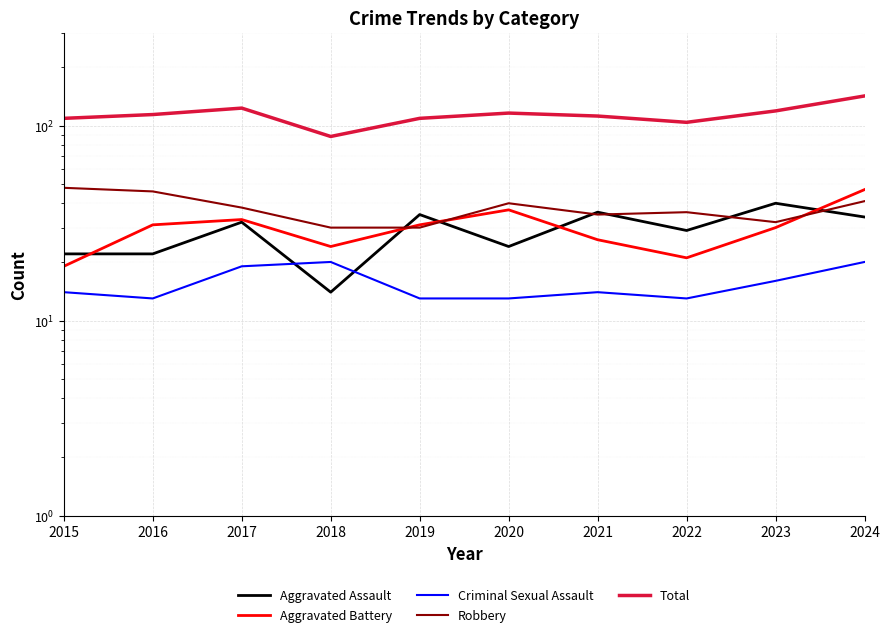

Which series has the widest spread of values?

Total